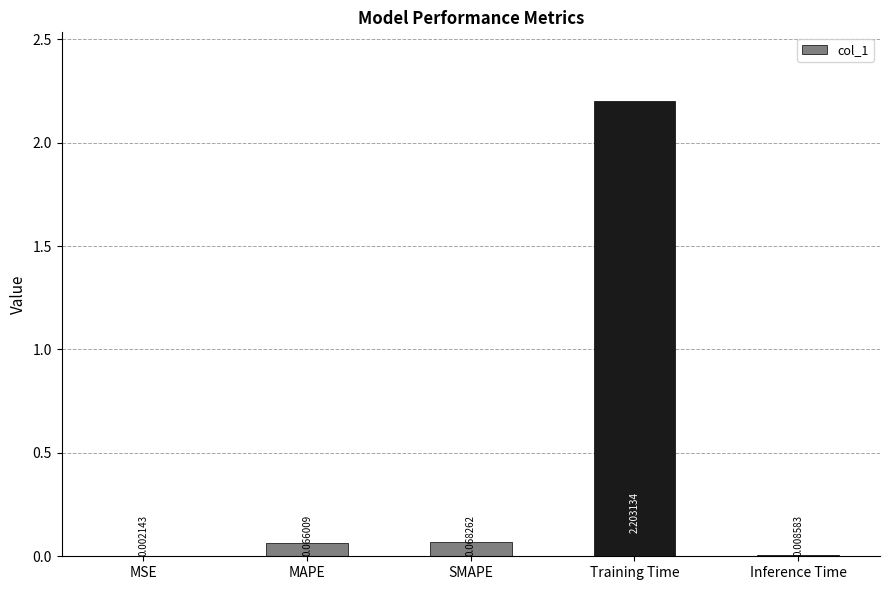

What is the sum of all values?

2.3